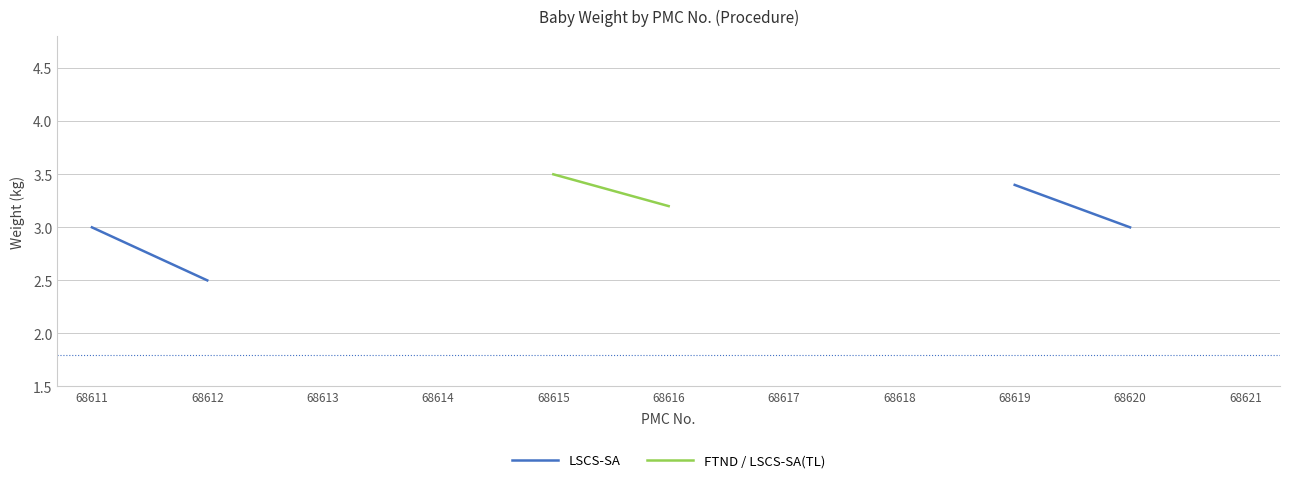

Between 68612 and 68611, which is larger?

68611